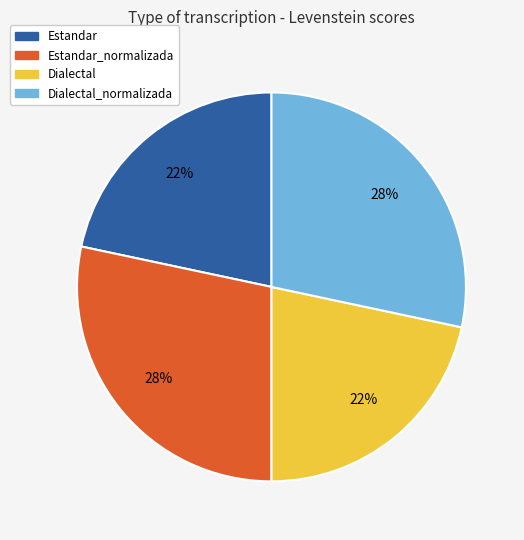

Does any single category account for the majority?

No